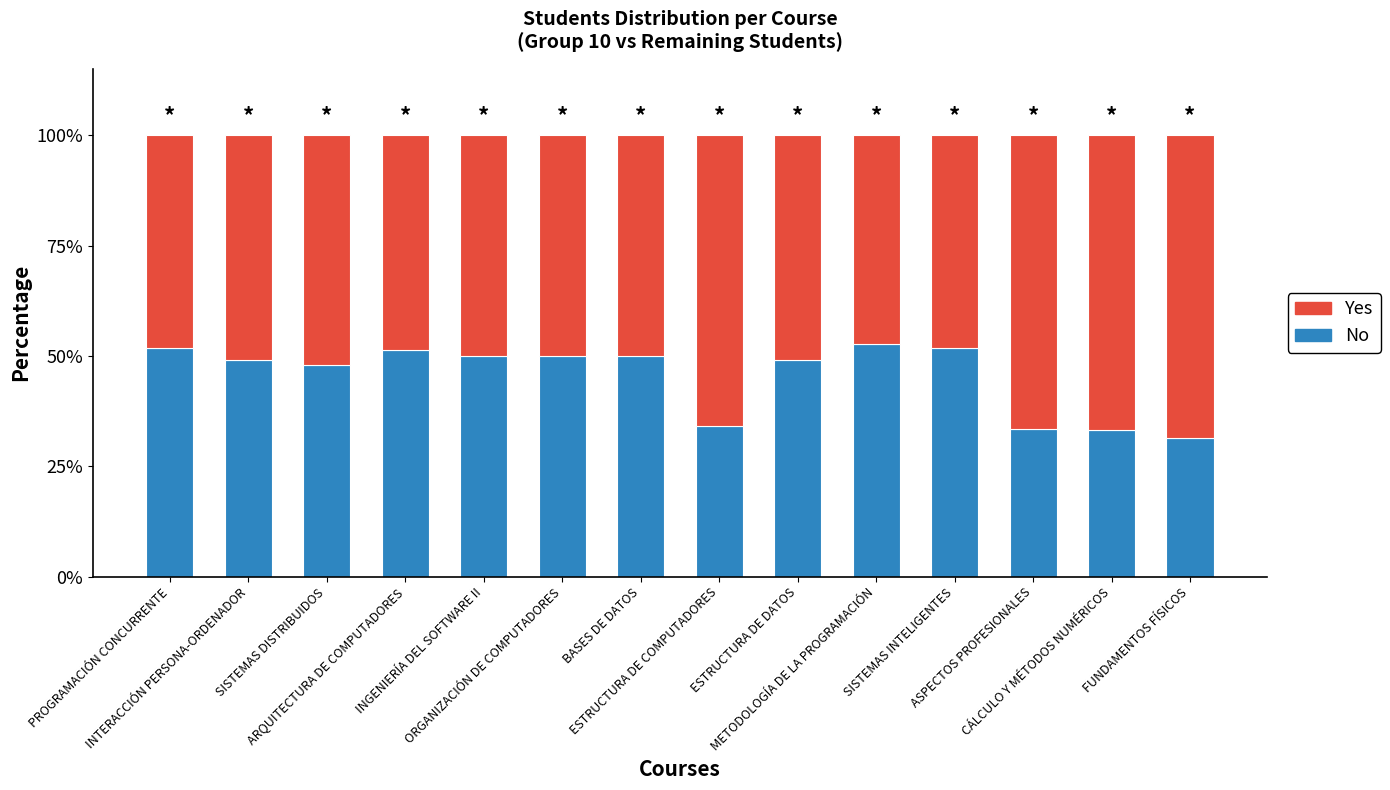

What is the sum of all No values?

635.7